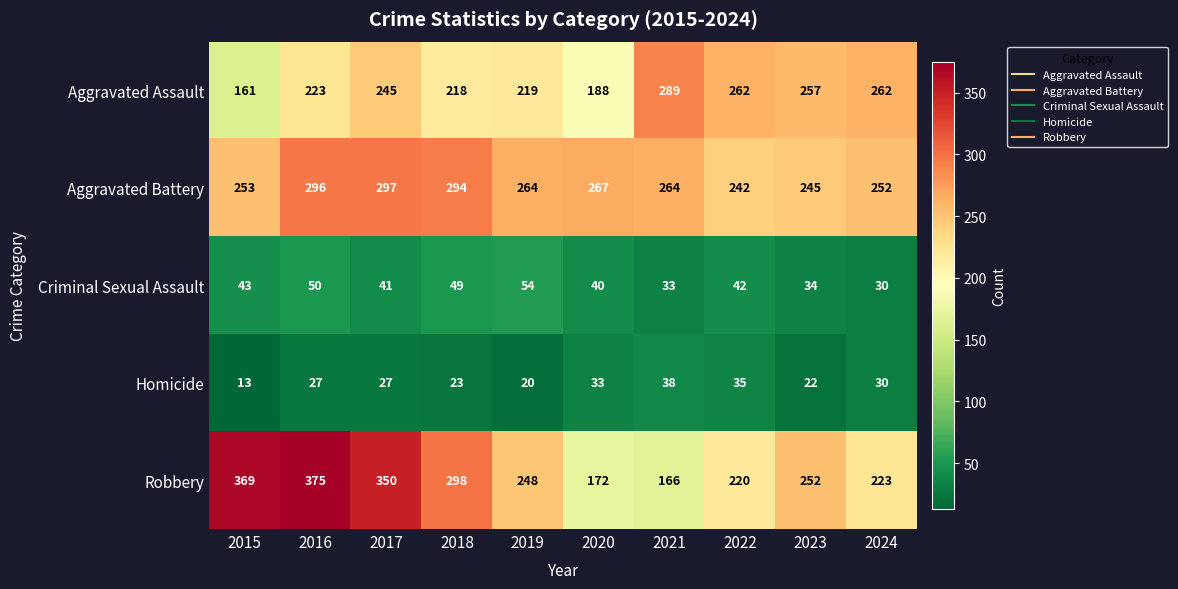

What is the difference between the second highest and second lowest values in the Robbery series?

197